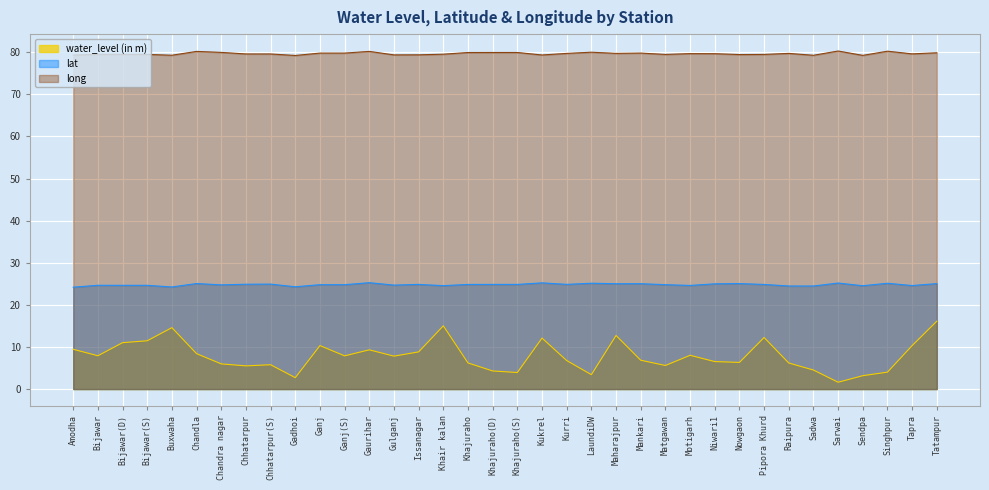

How many lines are shown in the chart?

3